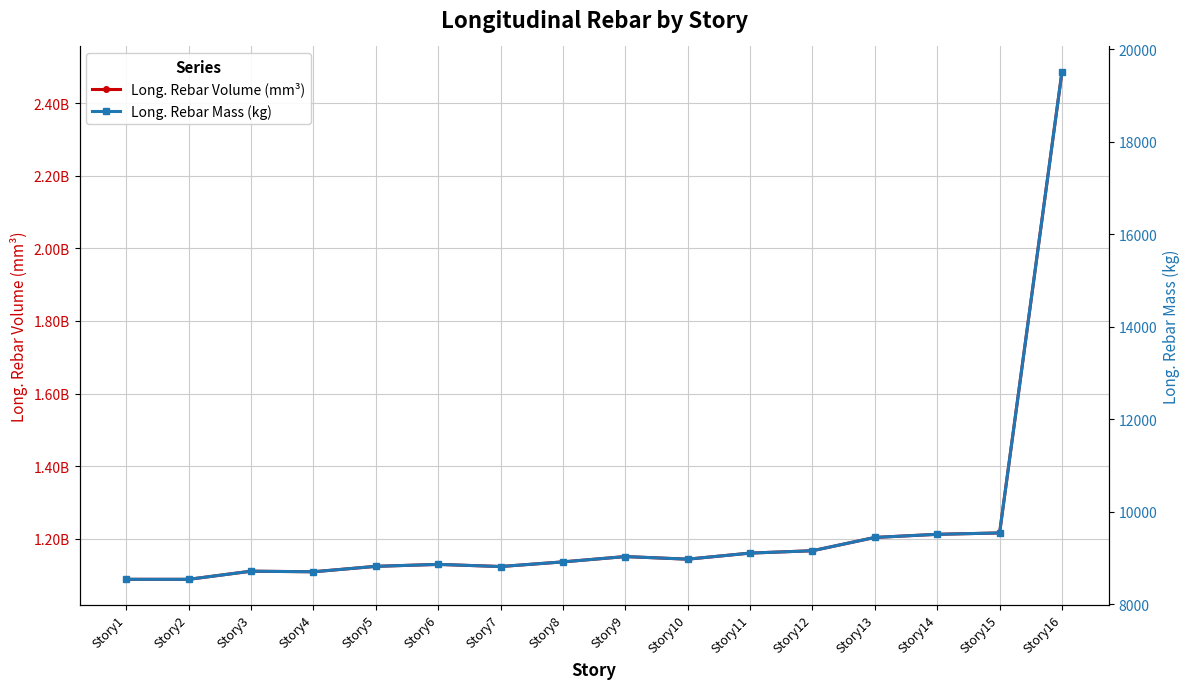

How many data points in Long. Rebar Volume (mm³) are less than 1143715465?

8